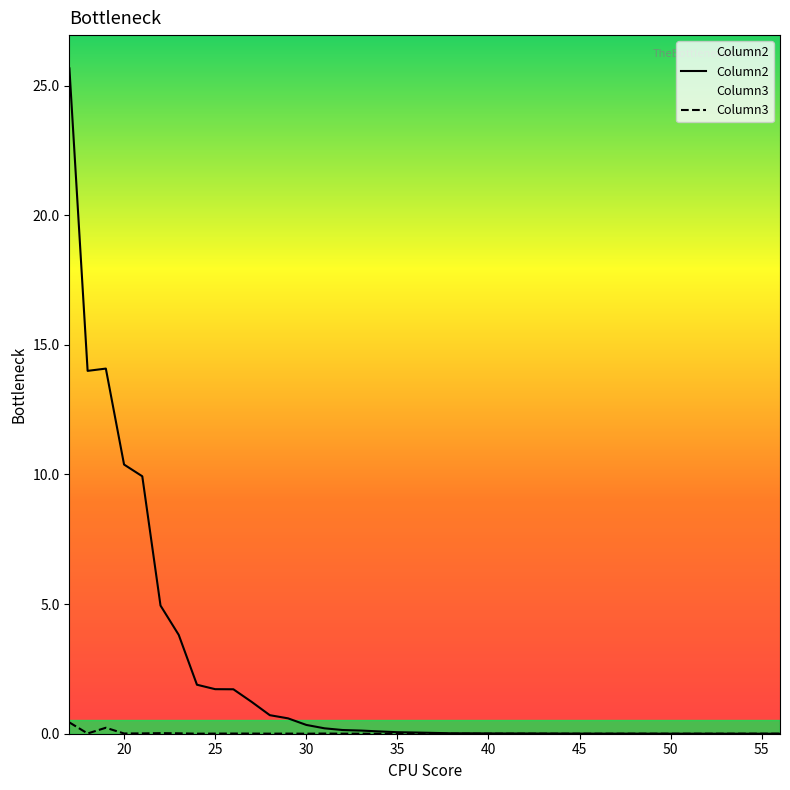

At which category does Column2 reach its first local peak?

19